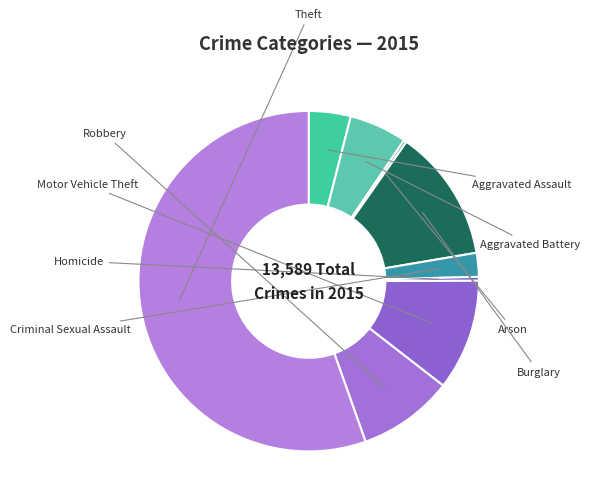

Rank the categories by value from lowest to highest.

Arson, Homicide, Criminal Sexual Assault, Aggravated Assault, Aggravated Battery, Robbery, Motor Vehicle Theft, Burglary, Theft